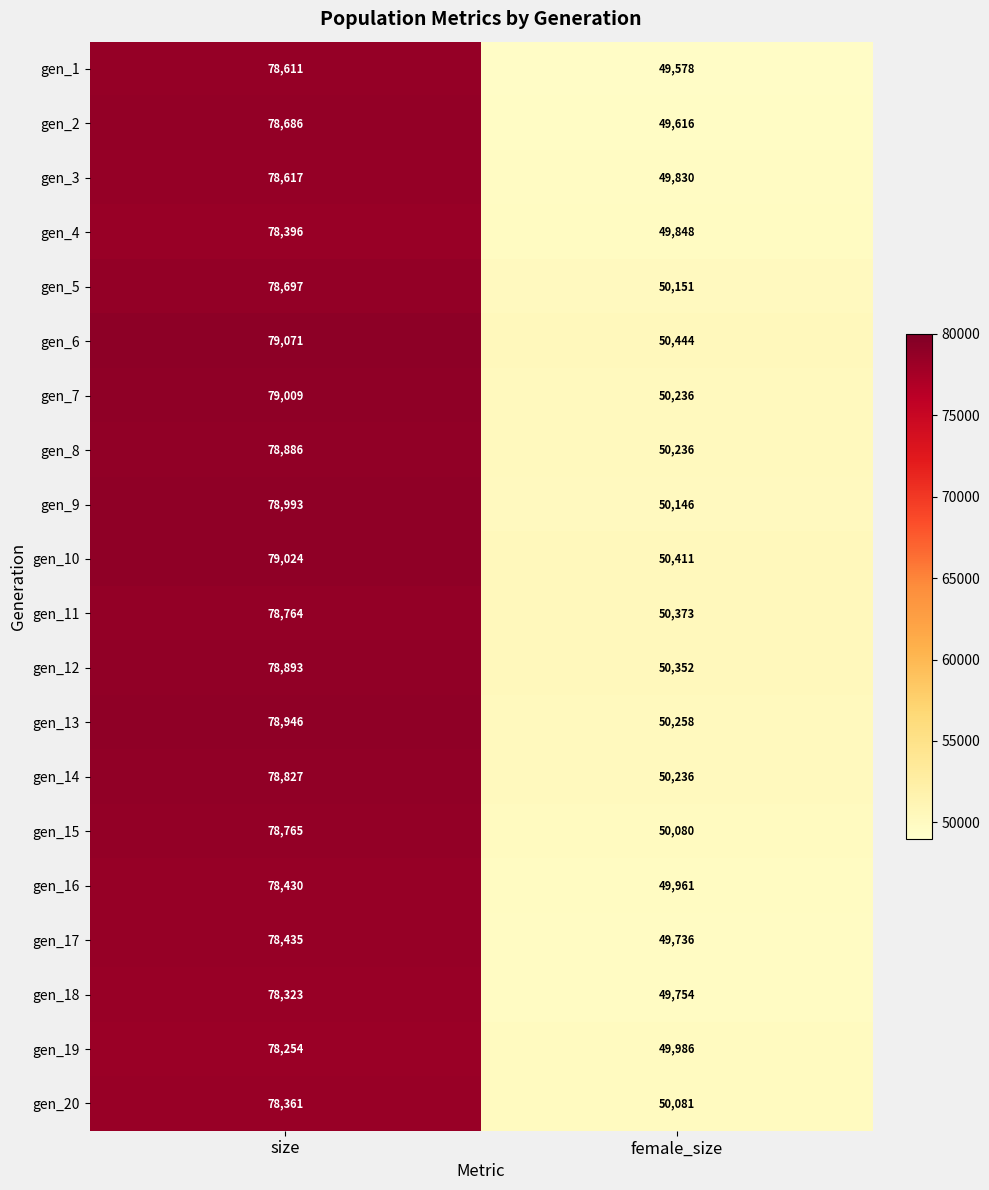

Which series has the largest total across all categories?

gen_6